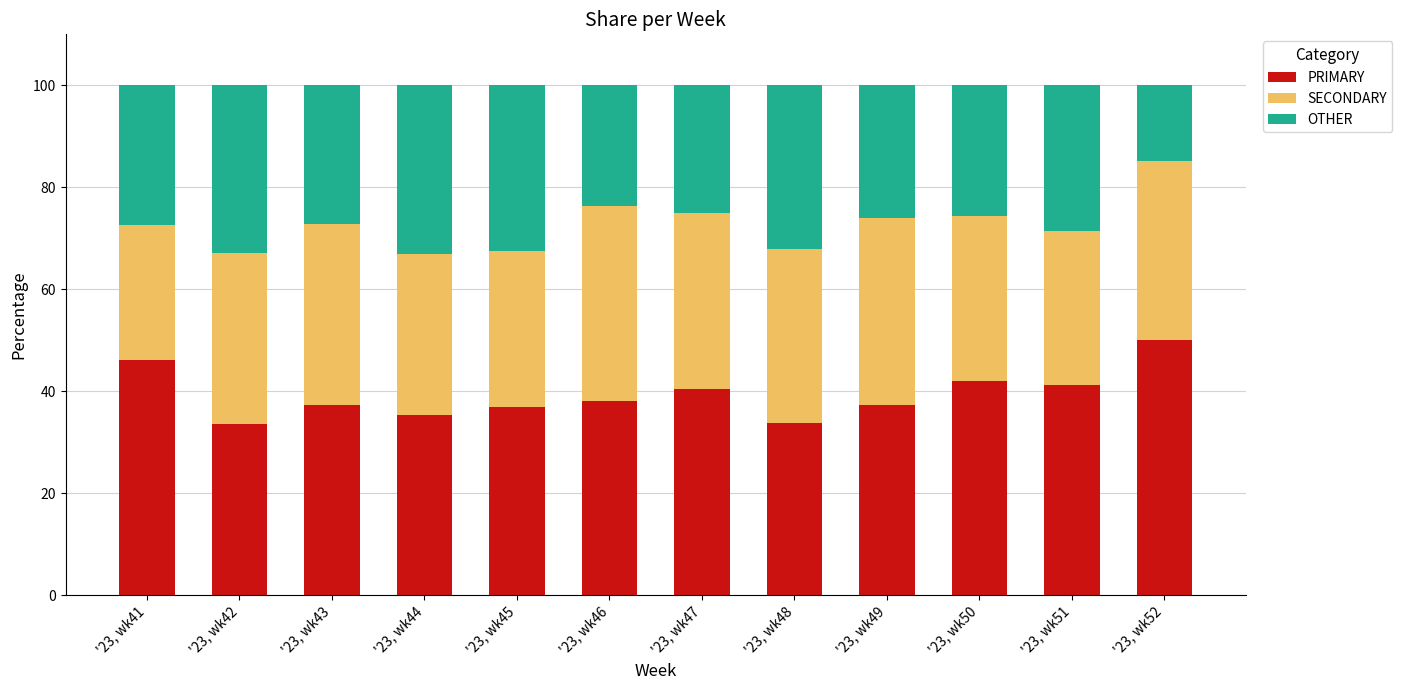

At which label does PRIMARY reach its peak?

'23, wk52